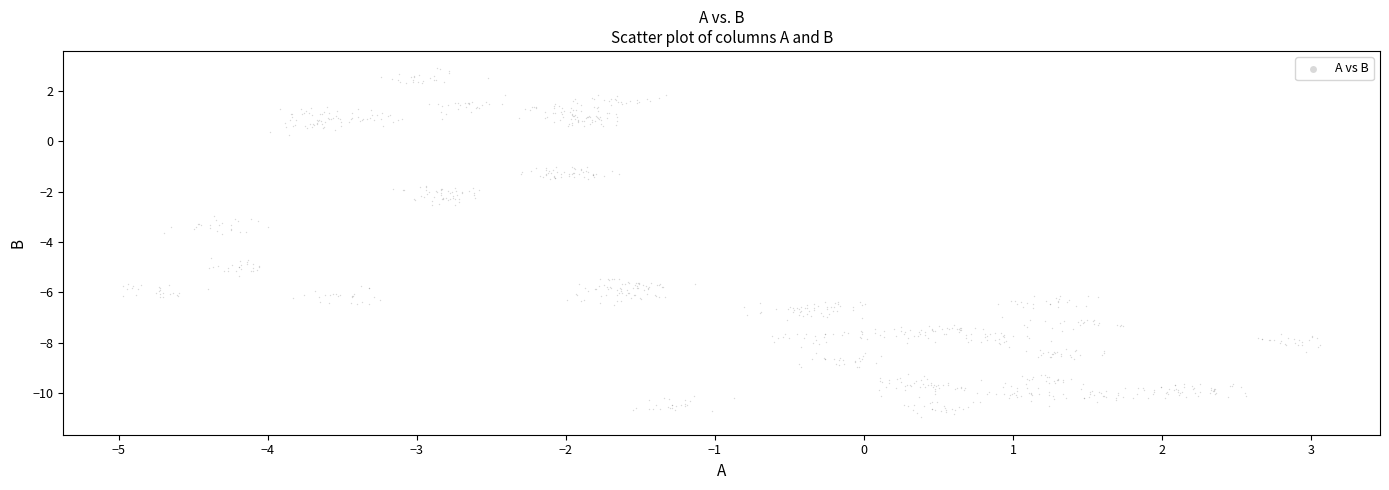

What is the range of X values (max minus min)?

8.0